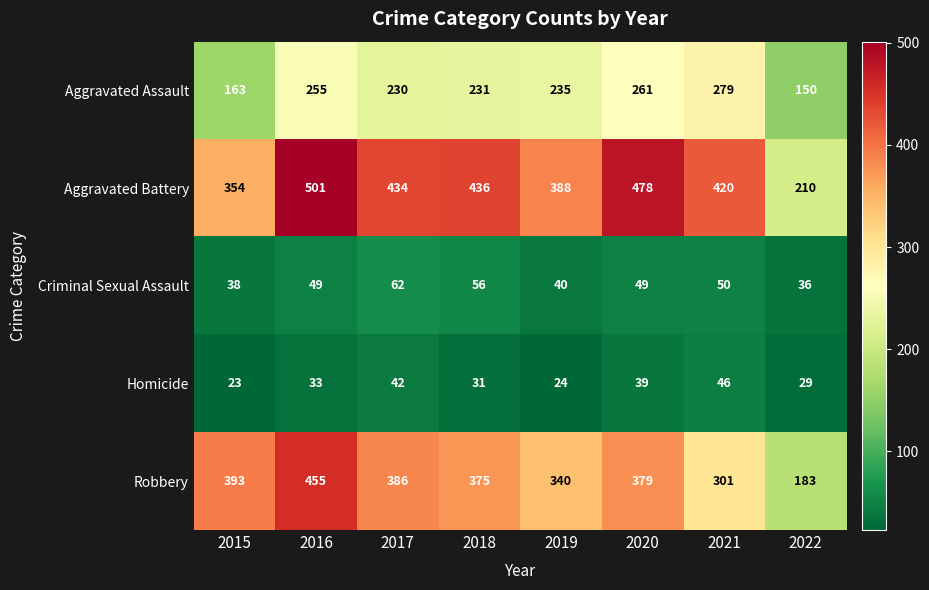

Where does the Aggravated Assault series first go above 235?

2016